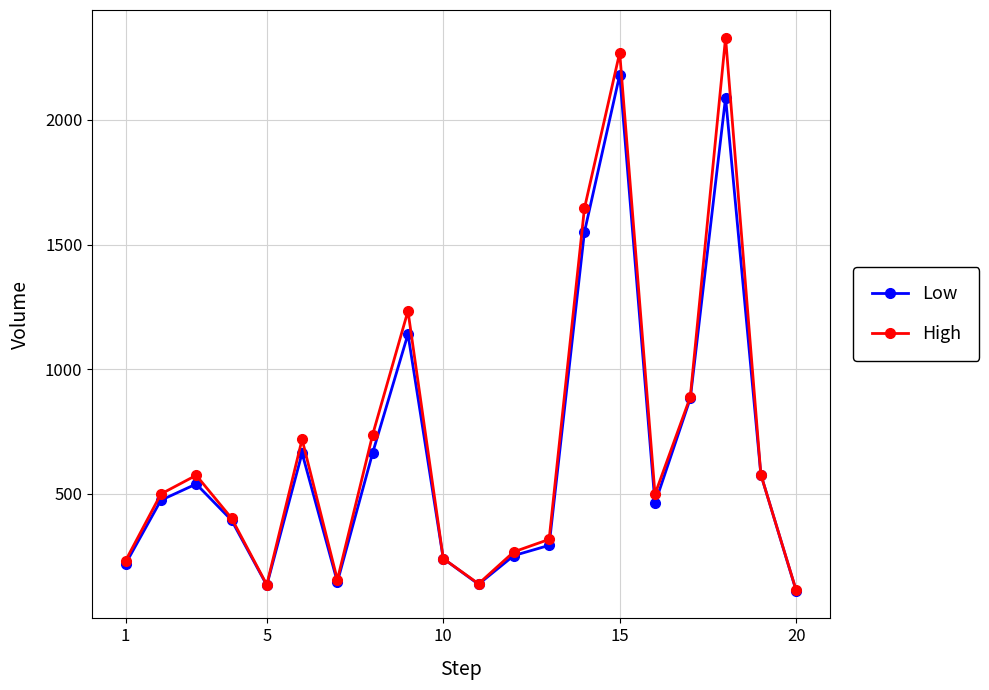

What is the greatest value displayed?

2330